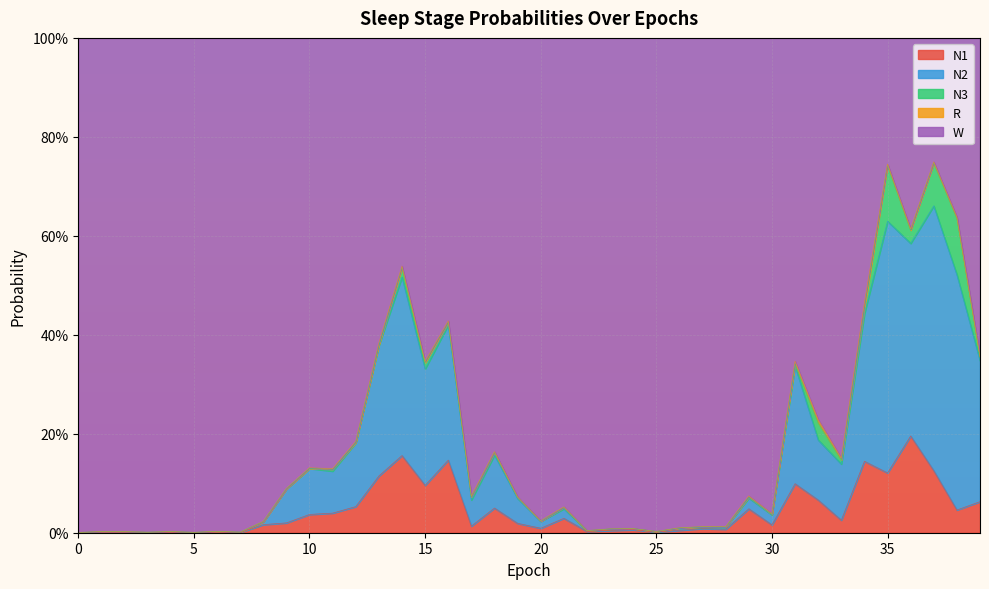

At which category does W reach its first local peak?

1